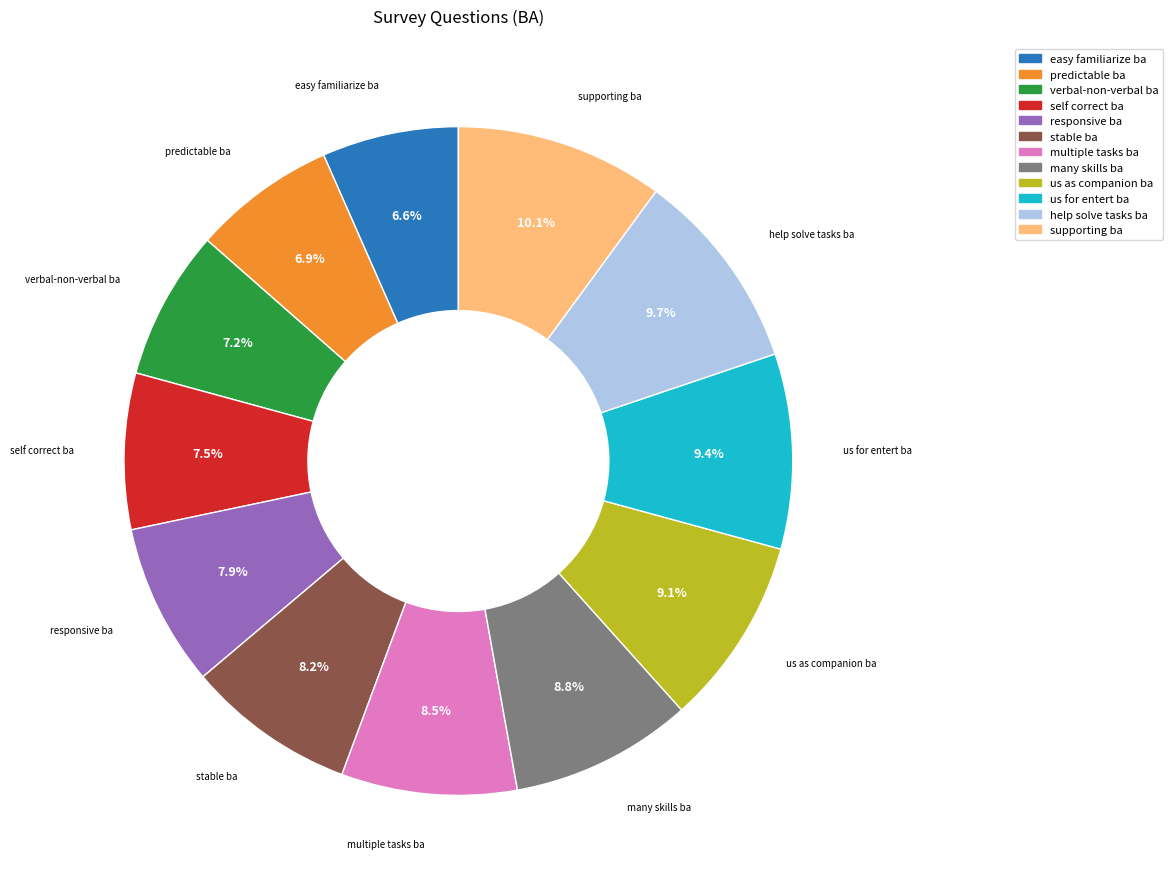

What percentage do easy familiarize ba and verbal-non-verbal ba together represent?

13.8%